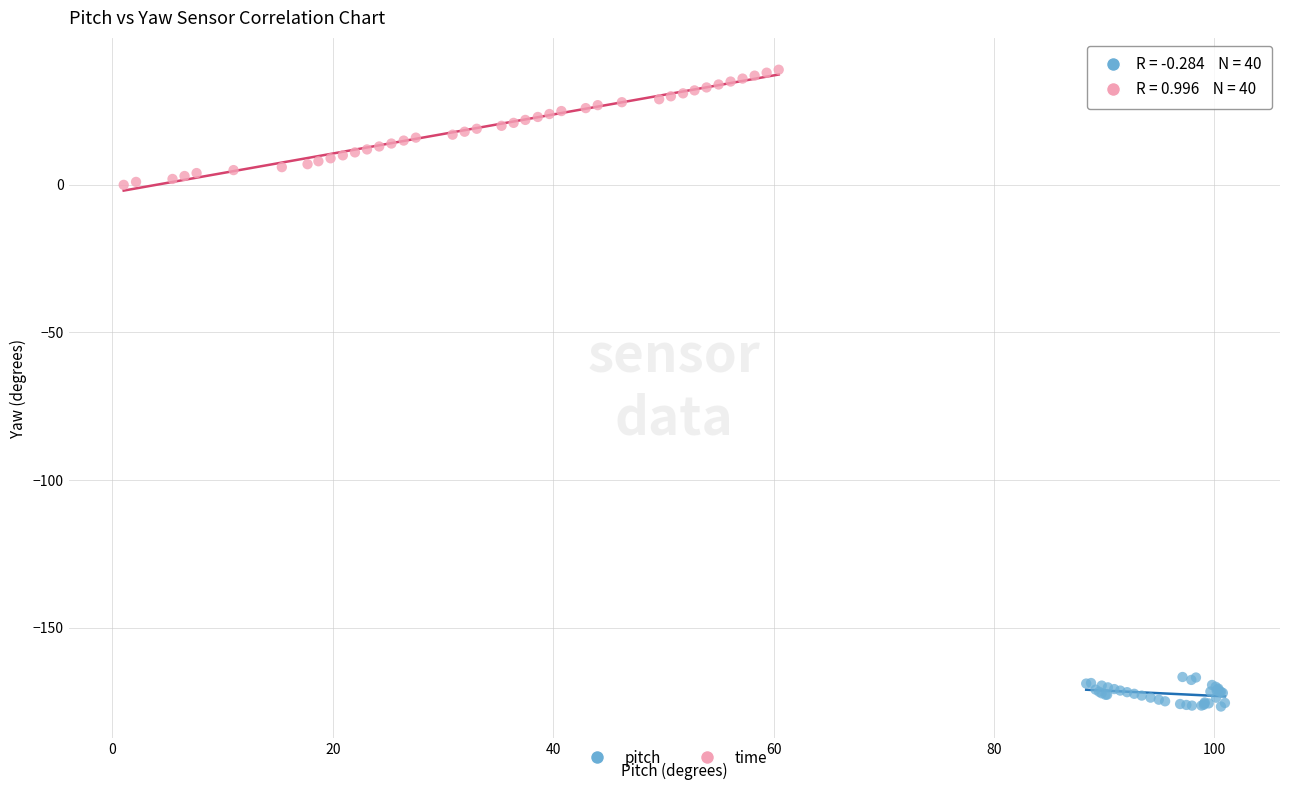

What are all the series names shown in the legend?

pitch, time